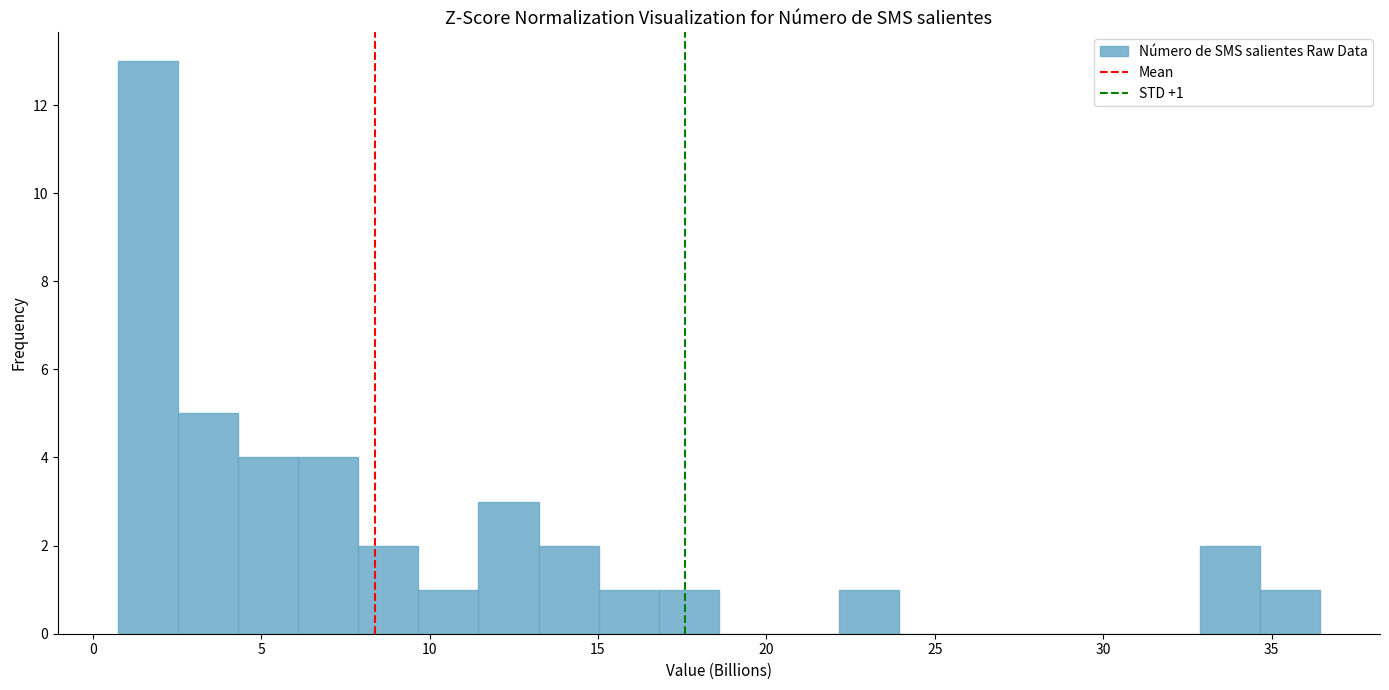

Read against the x-axis, roughly where is the centre of the tallest bar?

1.5